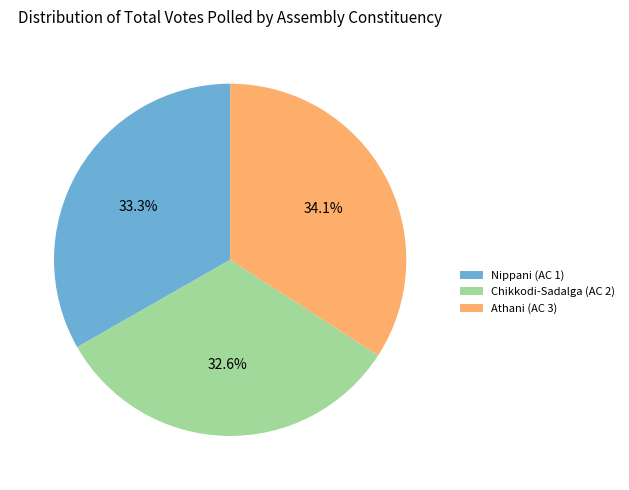

What is the largest slice in the pie chart?

Athani (AC 3)